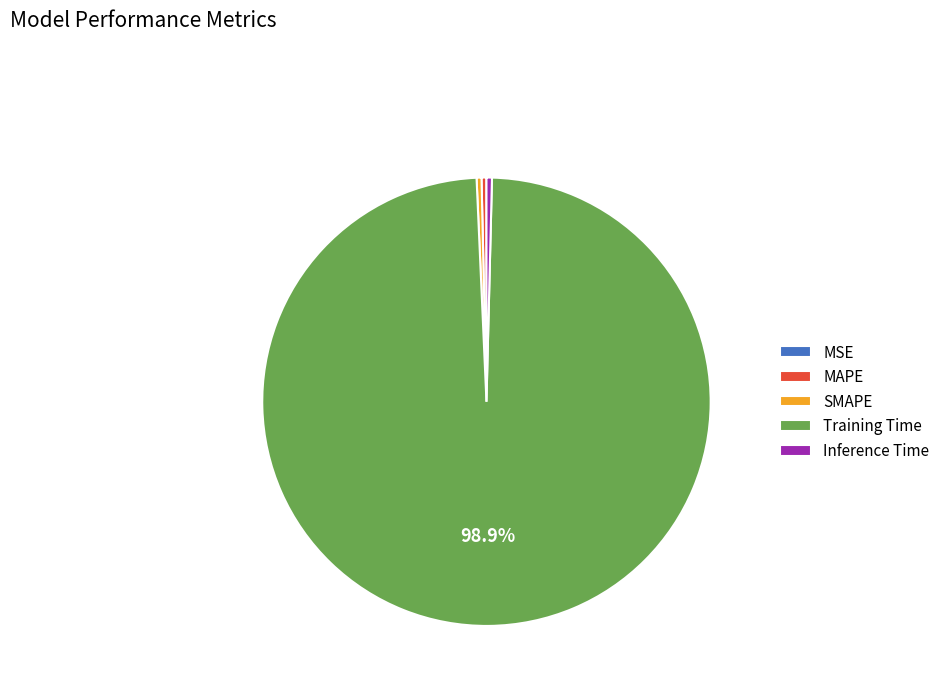

Which has a higher value, Training Time or Inference Time?

Training Time